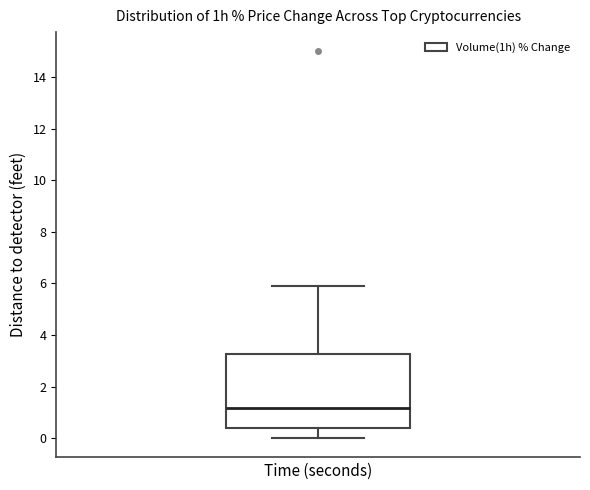

Transcribe this box plot: give where the median line is, the range the box spans, and where the two whiskers end, as read against the y-axis. The values are not printed on the chart, so give them approximately, as read against the axis.

median 1.2, box 0.4 to 3.2, whiskers 0.0 to 5.8